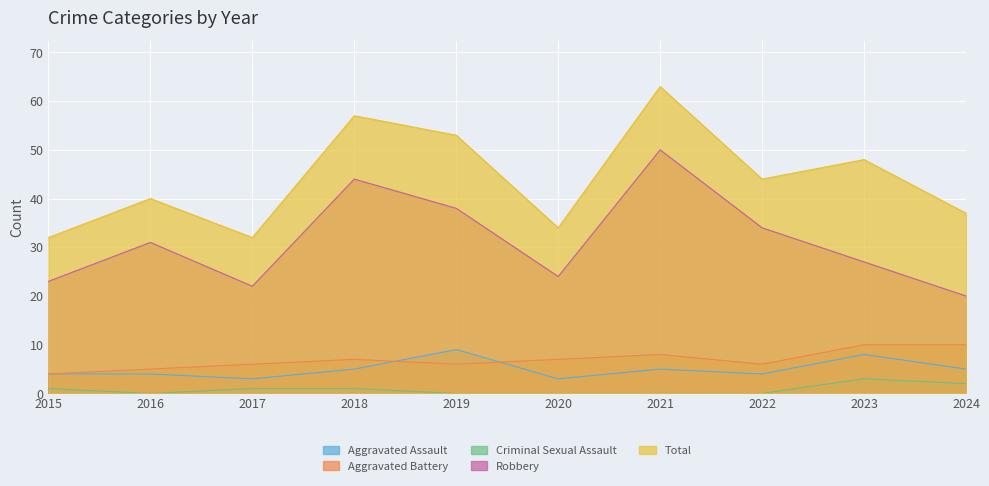

What is the difference between the maximum and minimum values in the Aggravated Battery series?

6